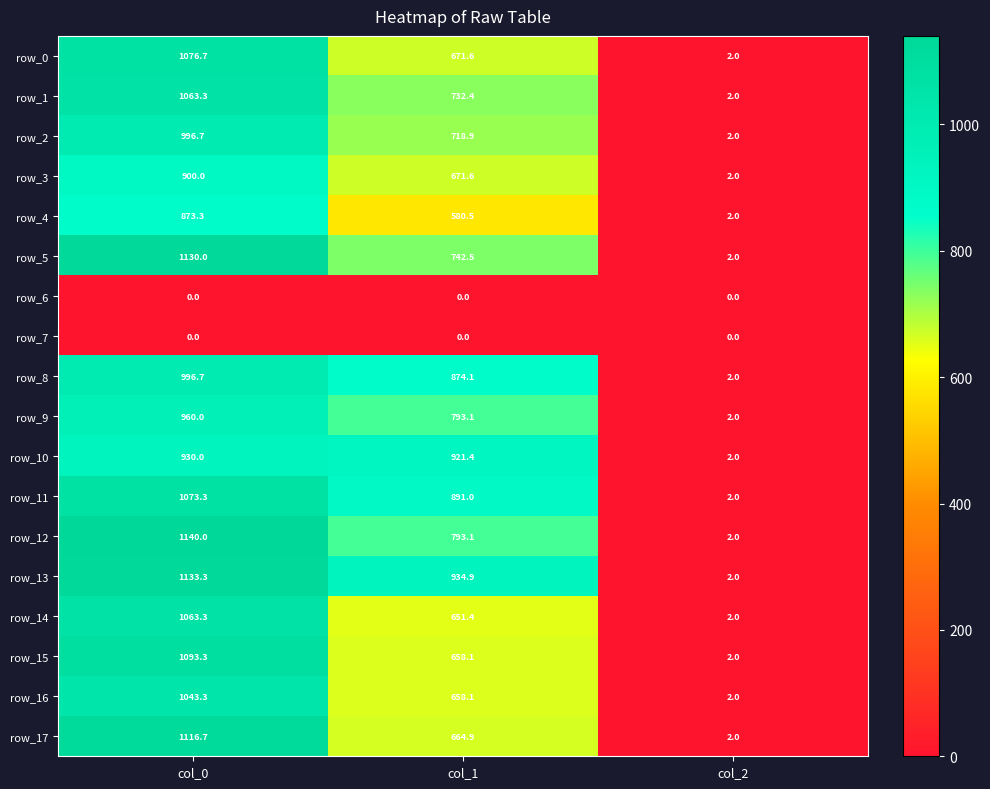

The value of row_2 at col_0 is 996.7. True or false?

True